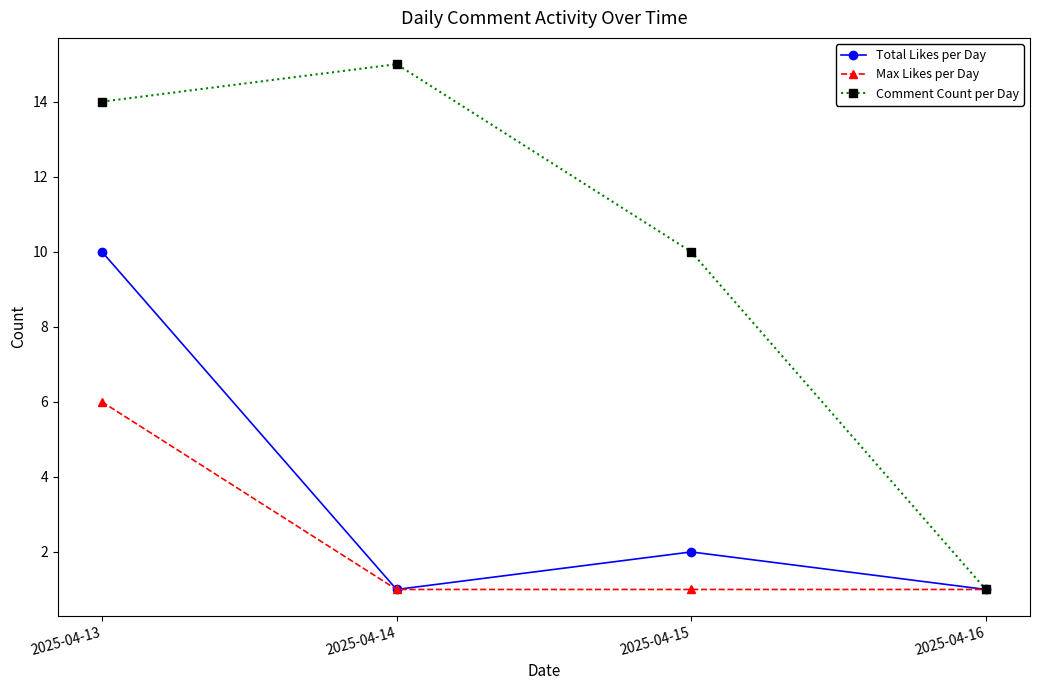

True or false: Comment Count per Day has a value of 15 at 2025-04-14.

True